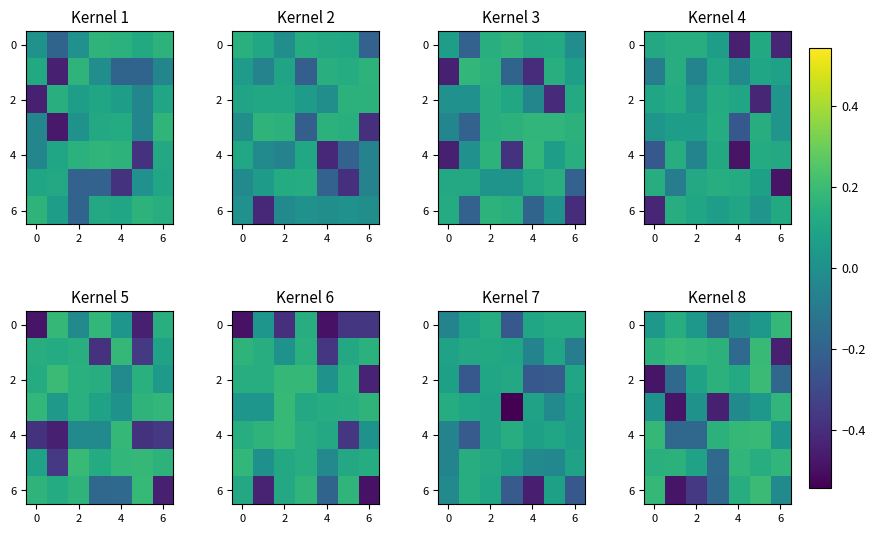

At which category is the sum across all series the highest?

5